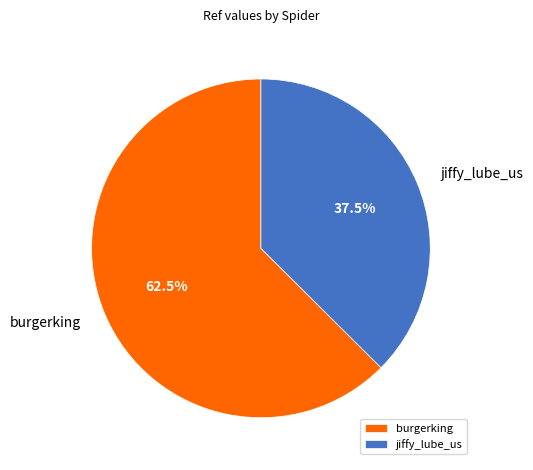

Which slice is the largest?

burgerking